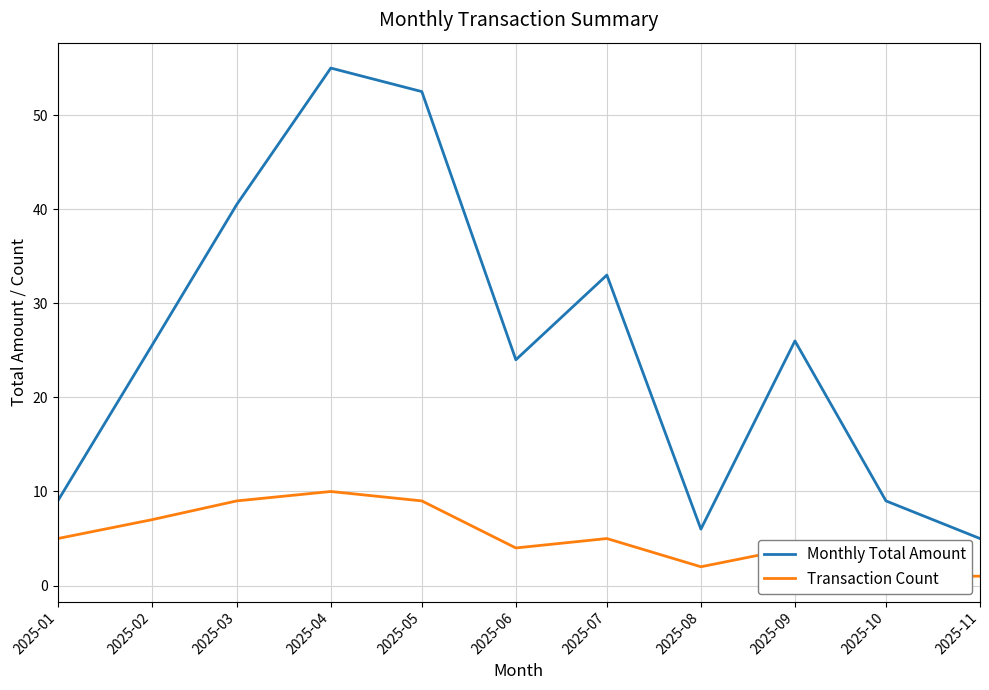

What is the difference between the highest and lowest values at 2025-09?

22.0